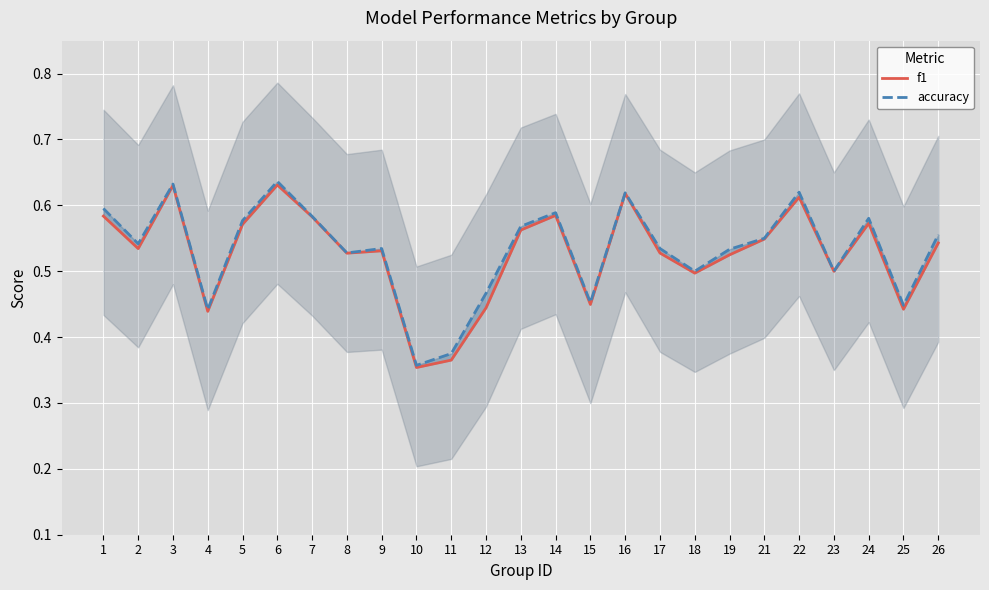

List the series in order of their peak value, lowest first.

f1, accuracy